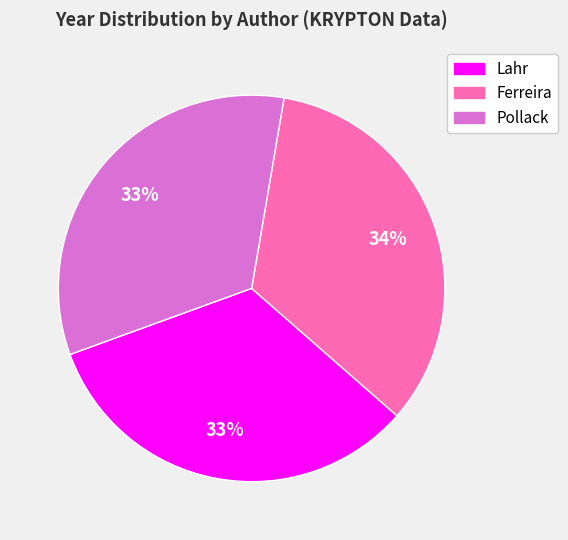

Which has a higher value, Lahr or Ferreira?

Ferreira